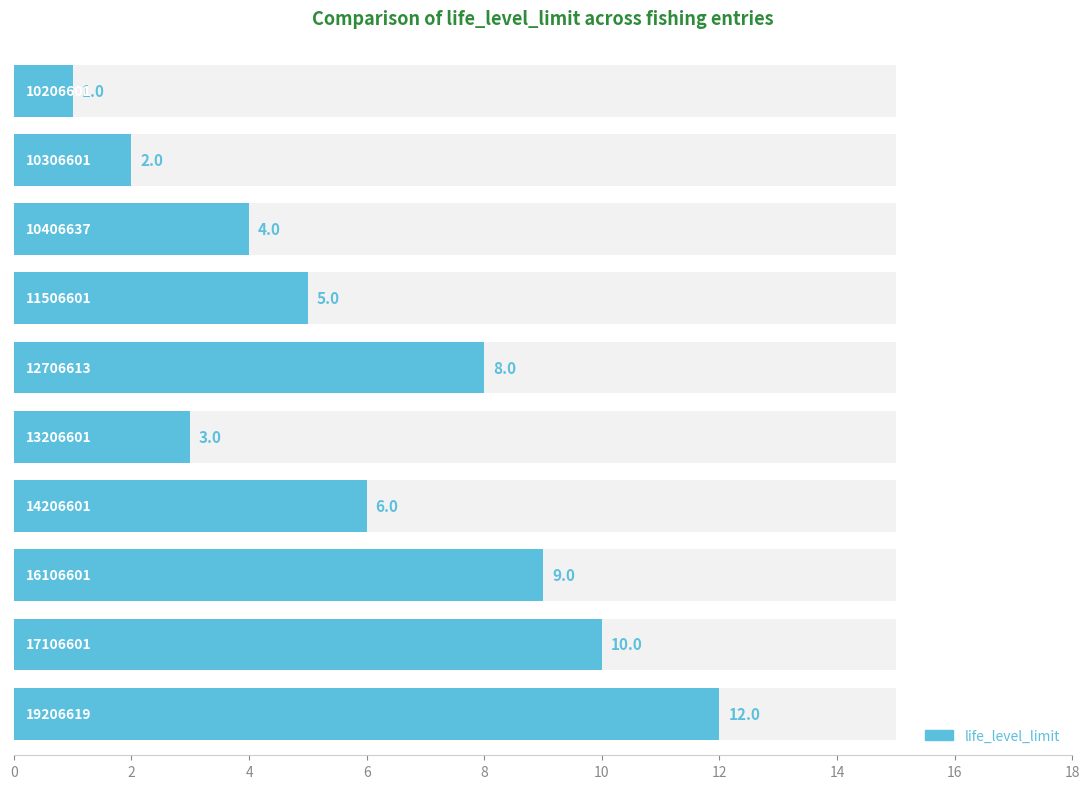

What is the average value?

6